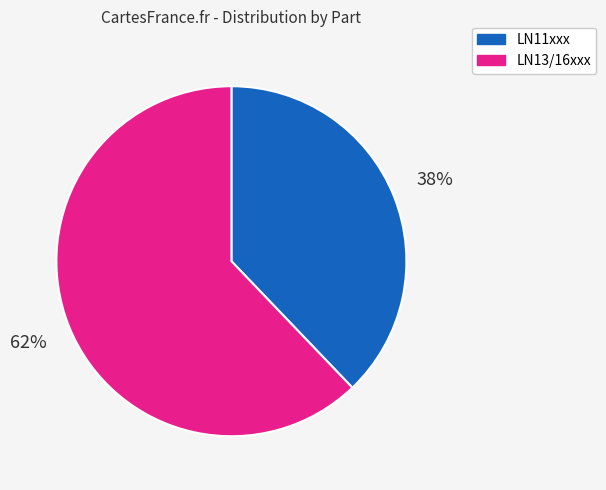

To the nearest percent, what percentage of the pie is LN13/16xxx?

62%